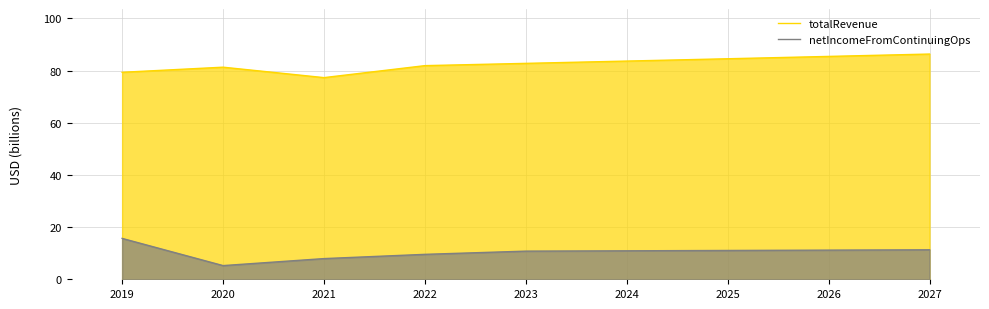

Reading left to right, list all the values displayed in this chart.

totalRevenue: 79.3	81.3	77.3	81.9	82.8	83.6	84.5	85.4	86.3
netIncomeFromContinuingOps: 15.7	5.2	7.9	9.6	10.8	10.9	11.0	11.2	11.3